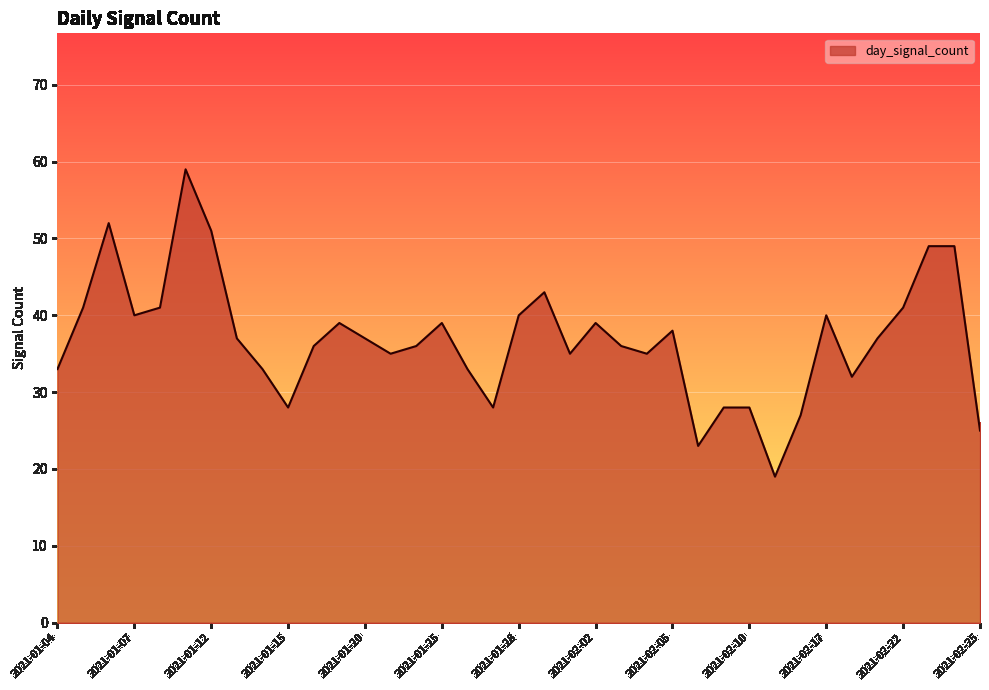

What is the difference between the maximum and minimum values?

40